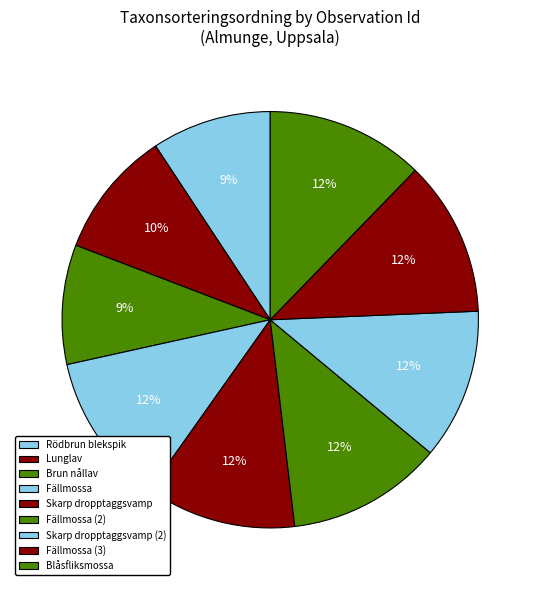

To the nearest percent, what is the average slice percentage?

11%